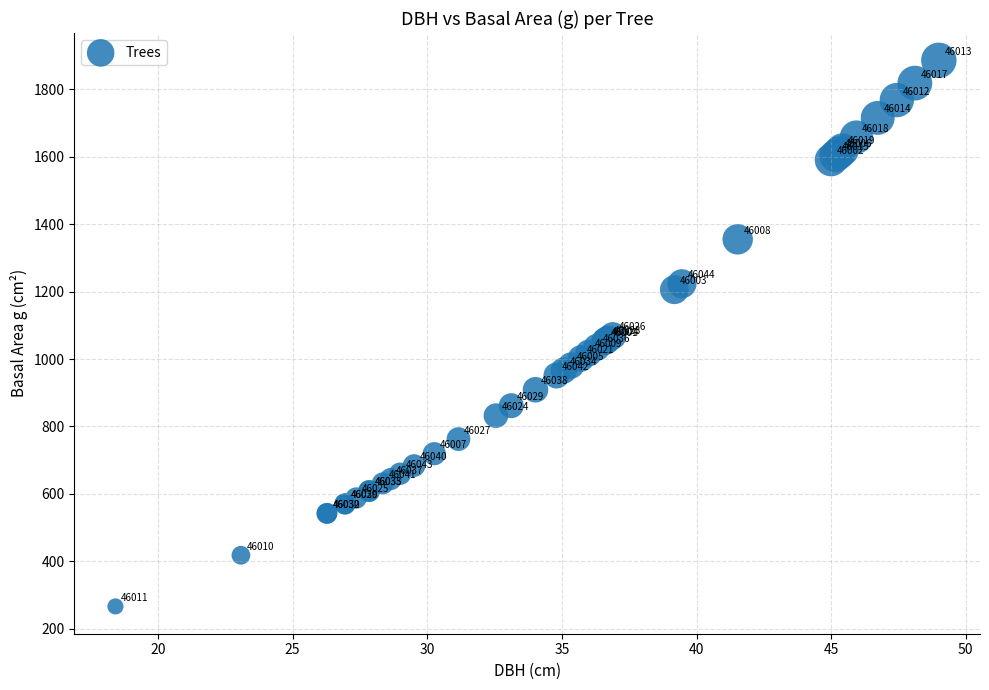

What Y value in the scatter plot is closest to 1076?

1068.8